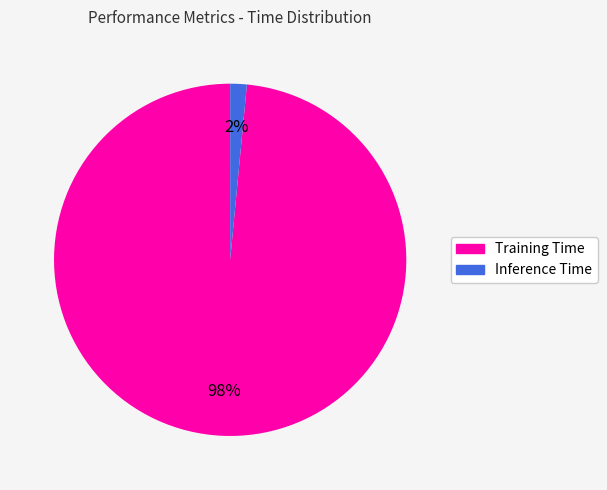

What percentage is the Training Time slice, to the nearest percent?

98%